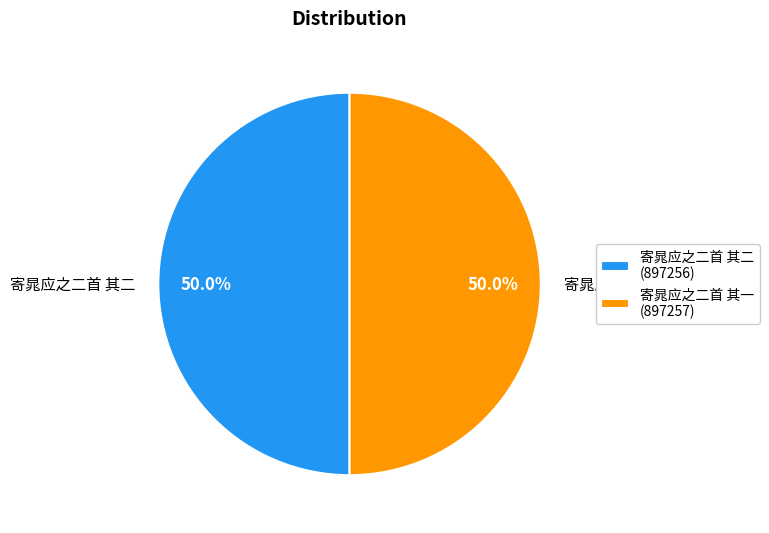

To the nearest percent, what percentage of the pie is 寄晁应之二首 其二?

50%